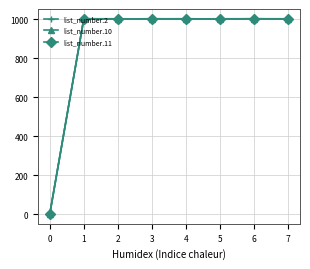

True or false: list_number.2 has more than 1 interior local peaks.

True